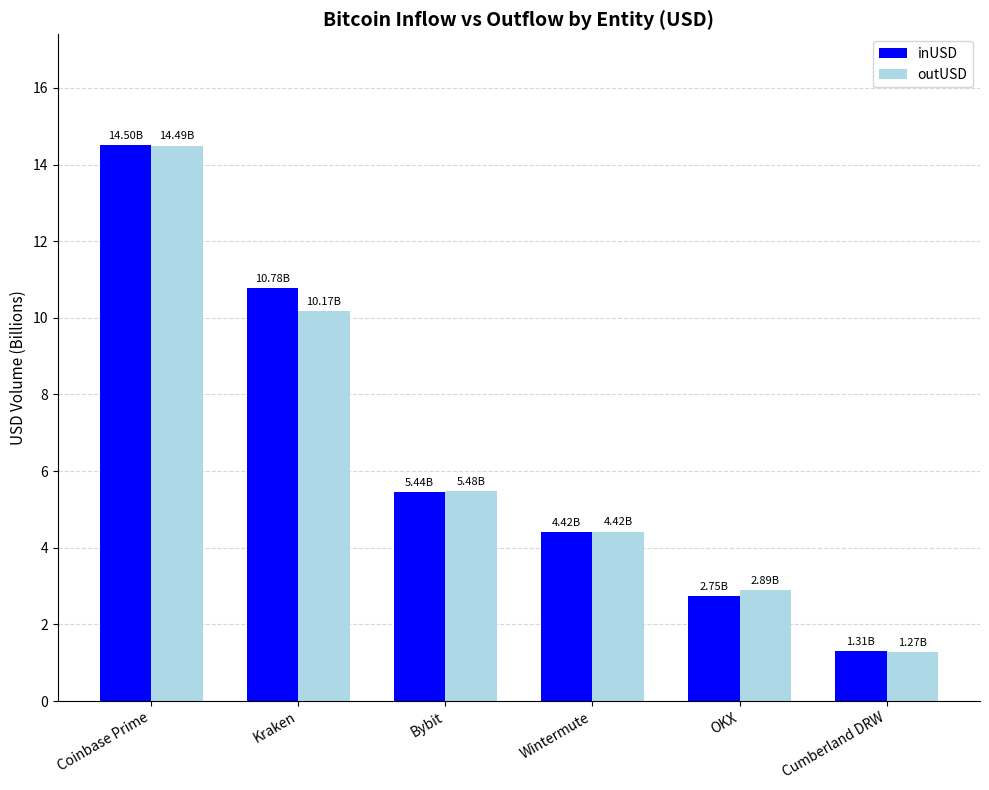

List the labels in order of outUSD value, smallest first.

Cumberland DRW, OKX, Wintermute, Bybit, Kraken, Coinbase Prime